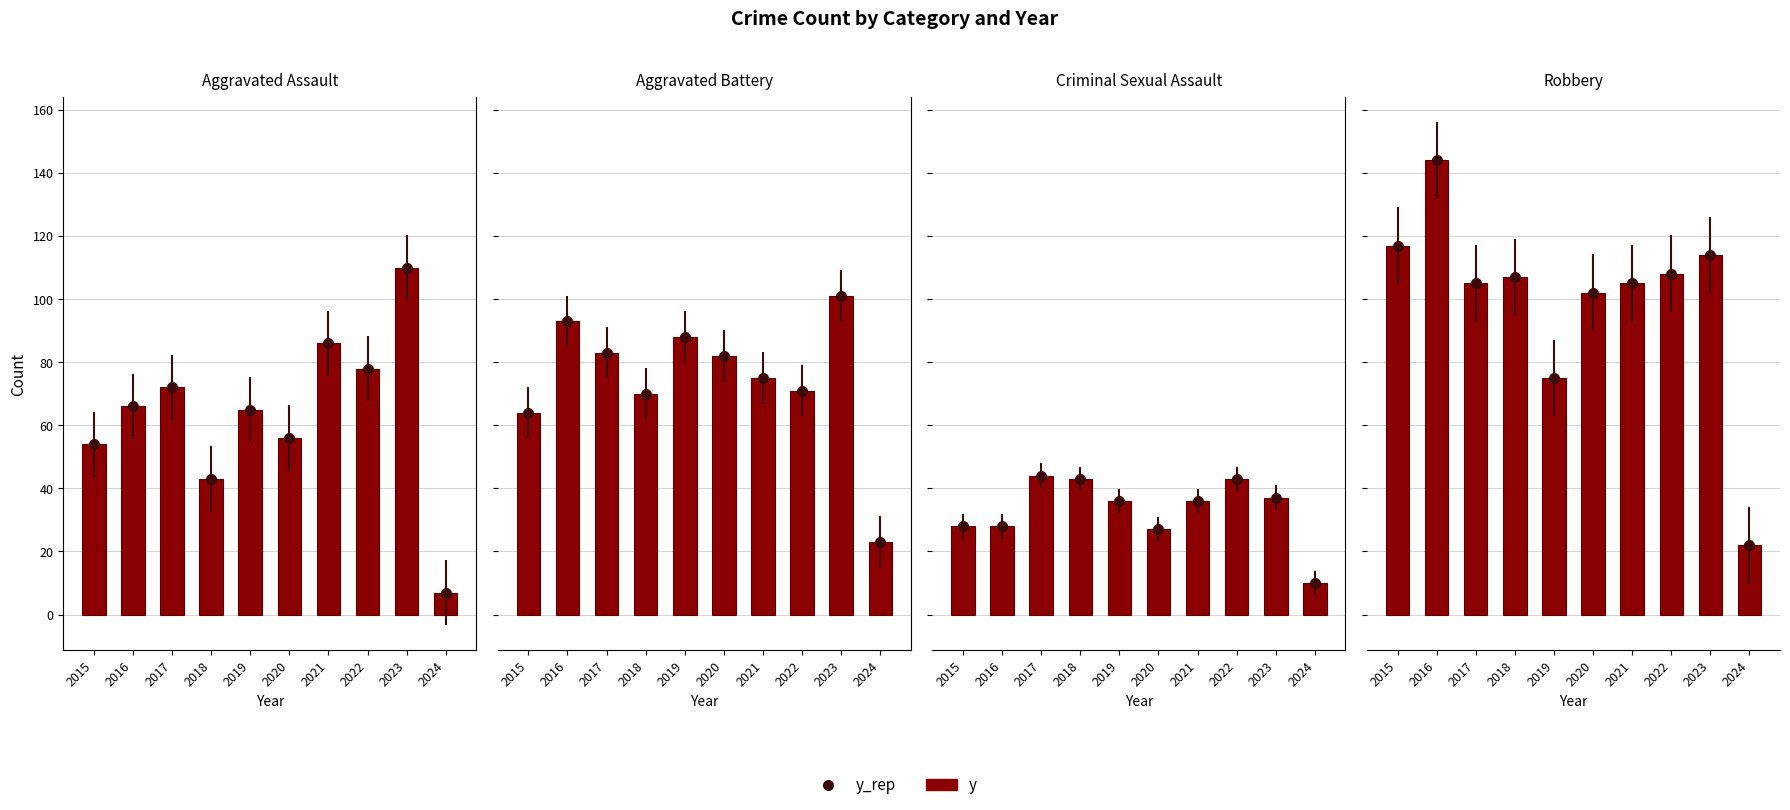

What value does the data have at 2020, to the nearest 10?

100